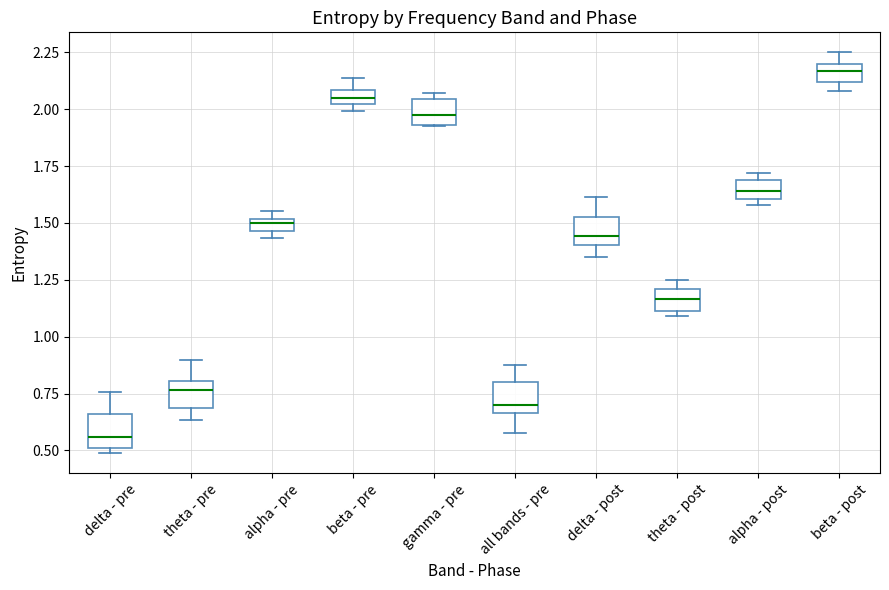

Which box's median line is the highest?

beta - post